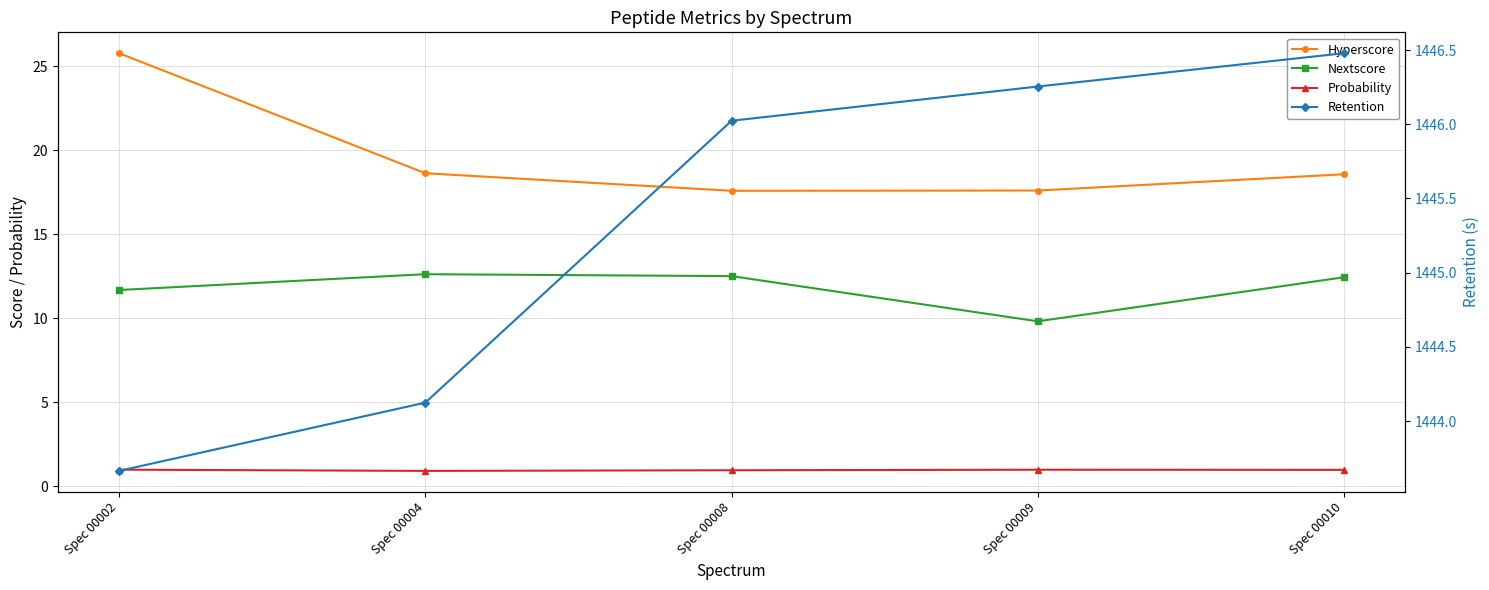

Where does the Retention series first go above 1446?

Spec 00008